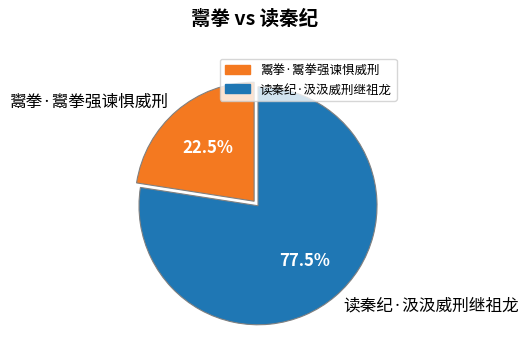

True or false: 鬻拳·鬻拳强谏惧威刑 accounts for 17% of the total.

False